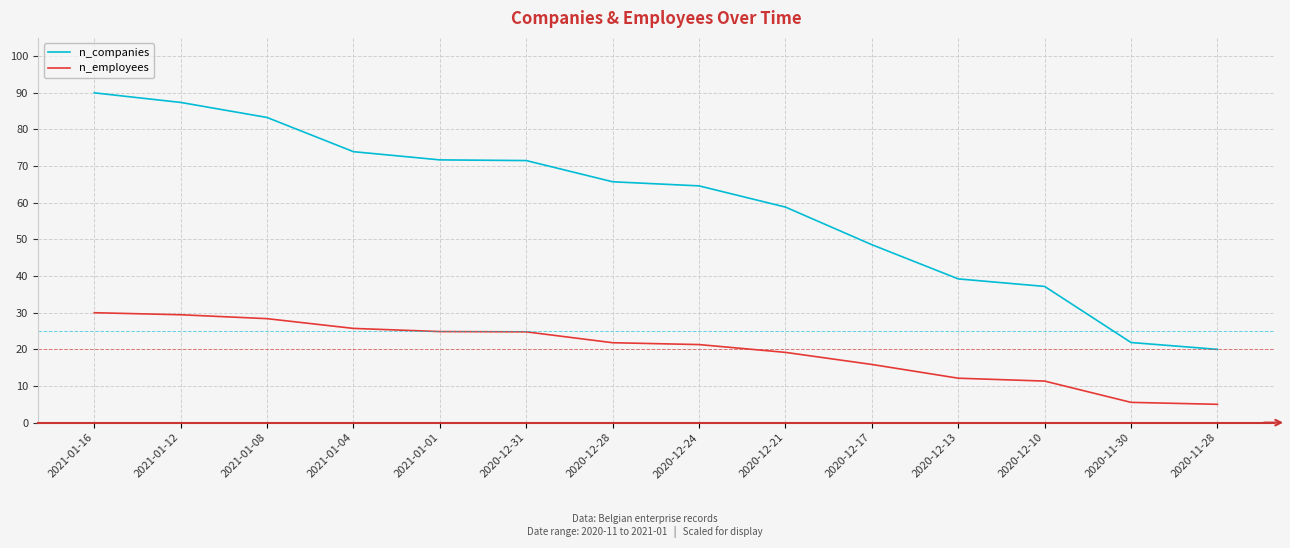

True or false: n_companies and n_employees cross at least once.

False